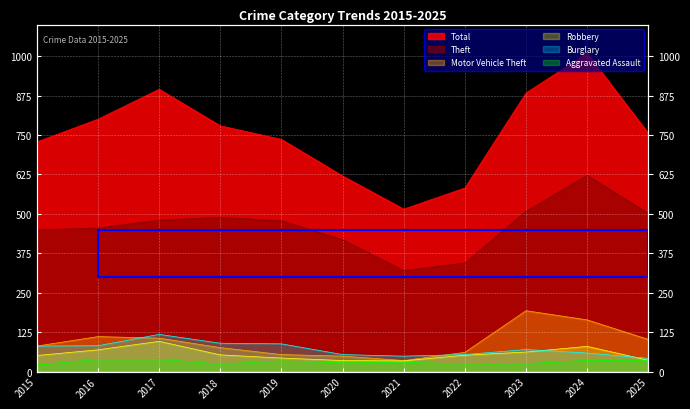

True or false: Burglary and Aggravated Assault cross at least once.

False